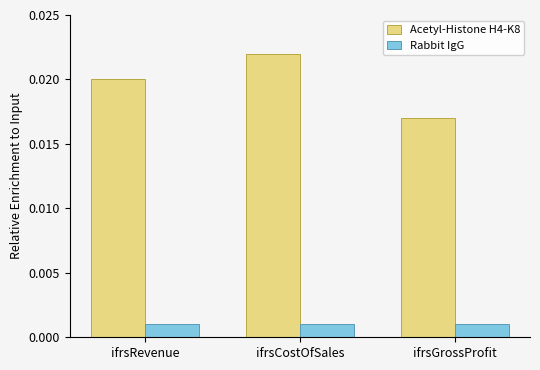

Which series has the widest spread of values?

Acetyl-Histone H4-K8